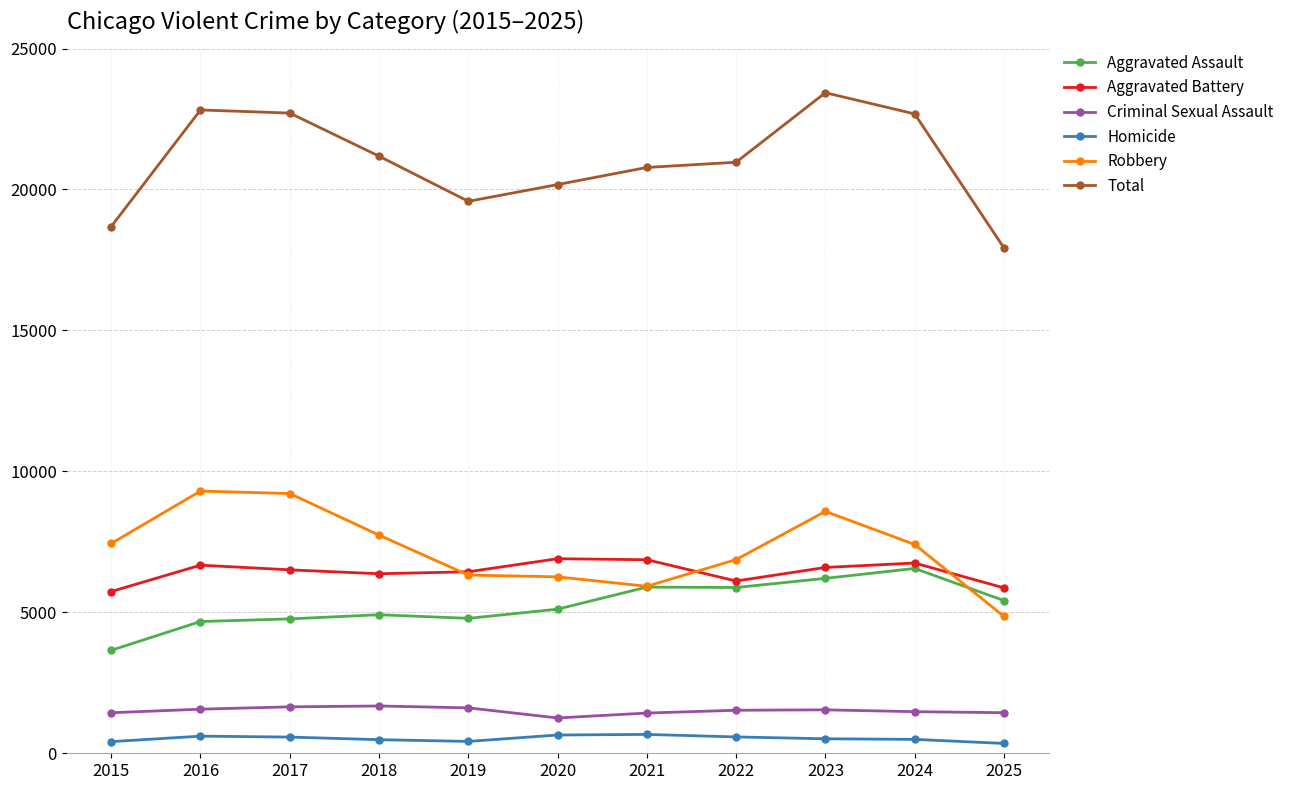

Is this an area chart (filled region under the line)?

No